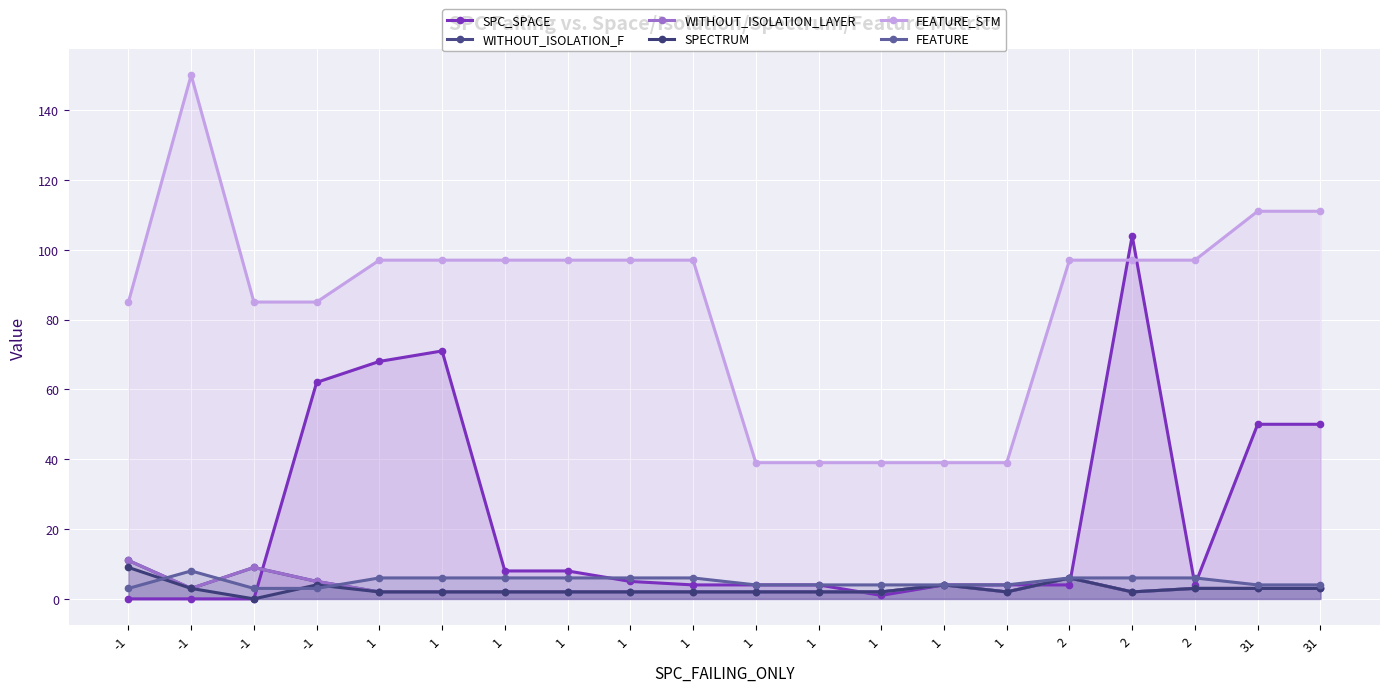

Is the value of WITHOUT_ISOLATION_F at 31 greater than the value of WITHOUT_ISOLATION_LAYER at -1?

No